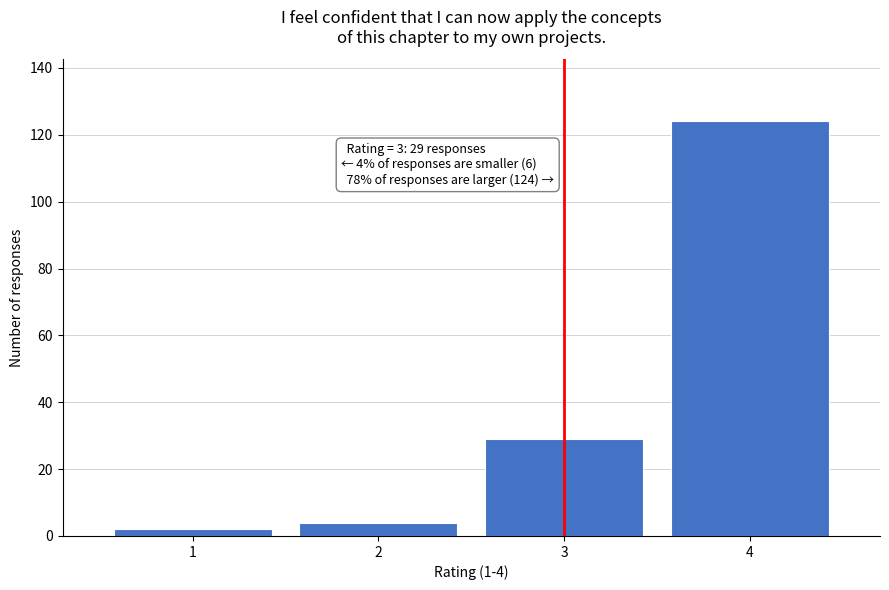

Reading left to right, what are all the values shown in this chart?

2	4	29	124